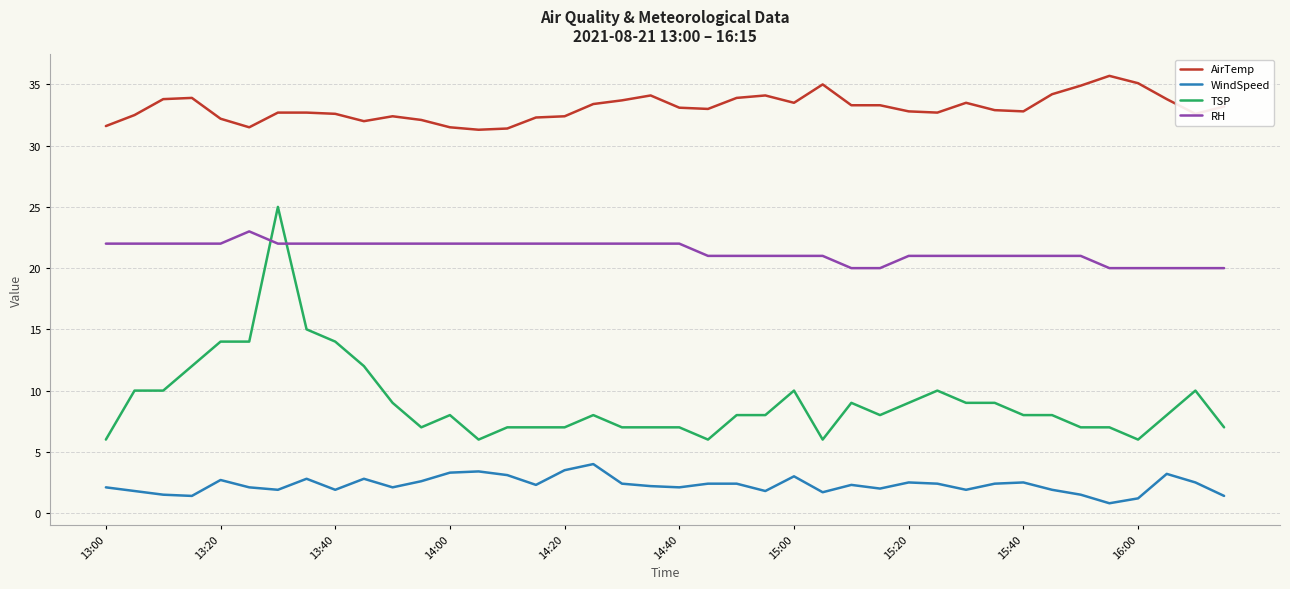

Which series has the widest spread of values?

TSP